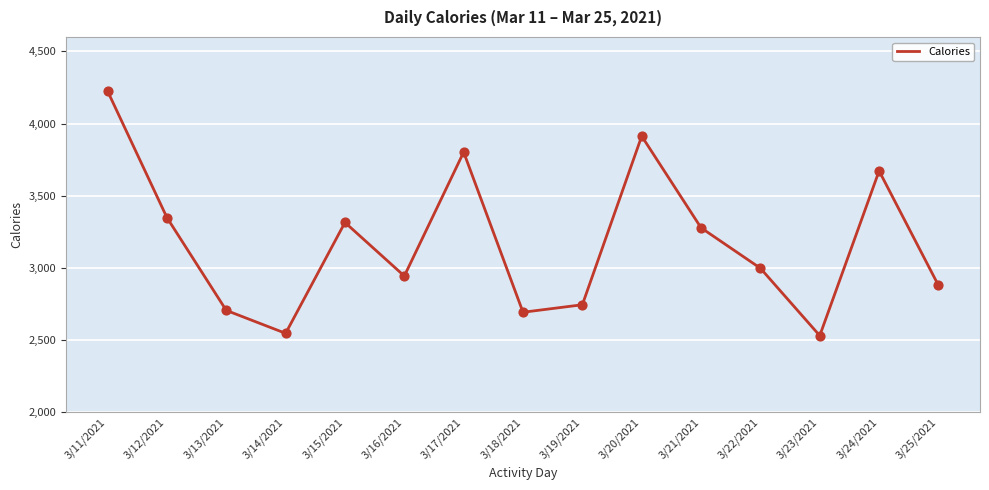

Approximately how many times larger is the value at 3/21/2021 compared to 3/15/2021?

1.0